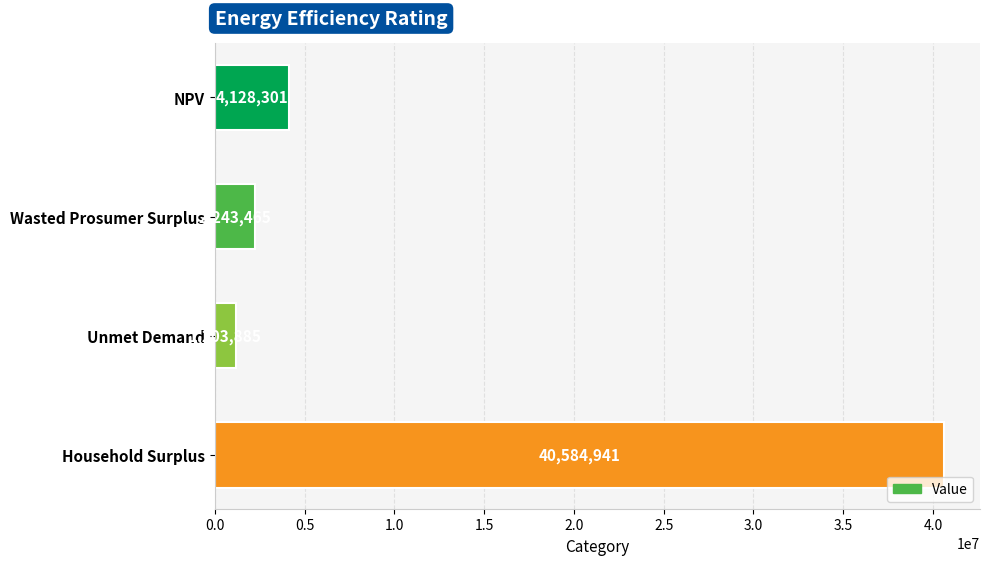

What is the difference between the maximum and minimum values?

39381056.1